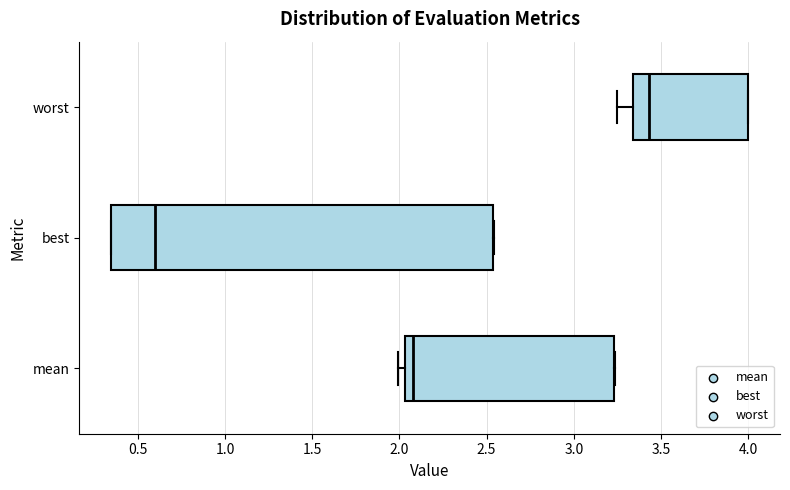

Which box's median line is the furthest to the right?

worst